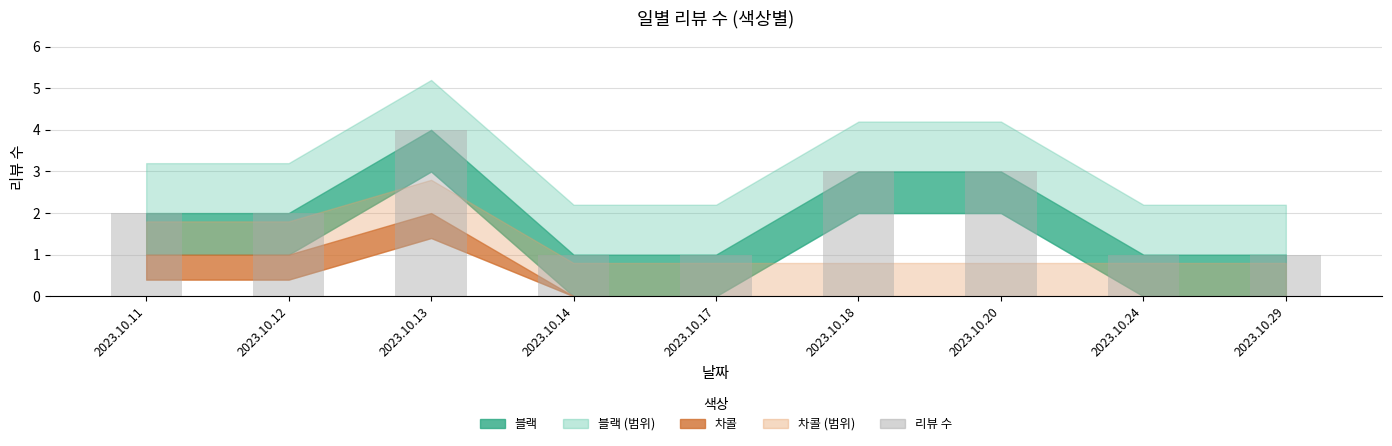

The value at 2023.10.12 is 2. True or false?

True